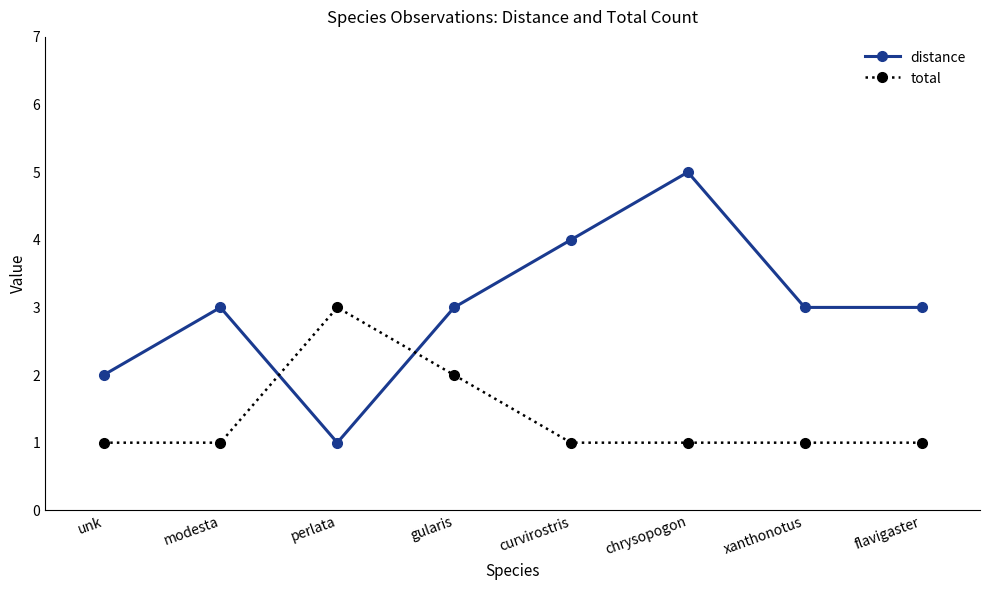

Rank the series by their average value, from highest to lowest.

distance, total